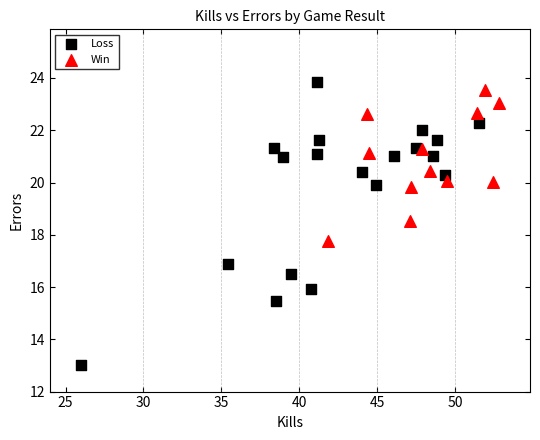

What are all the series names shown in the legend?

Loss, Win